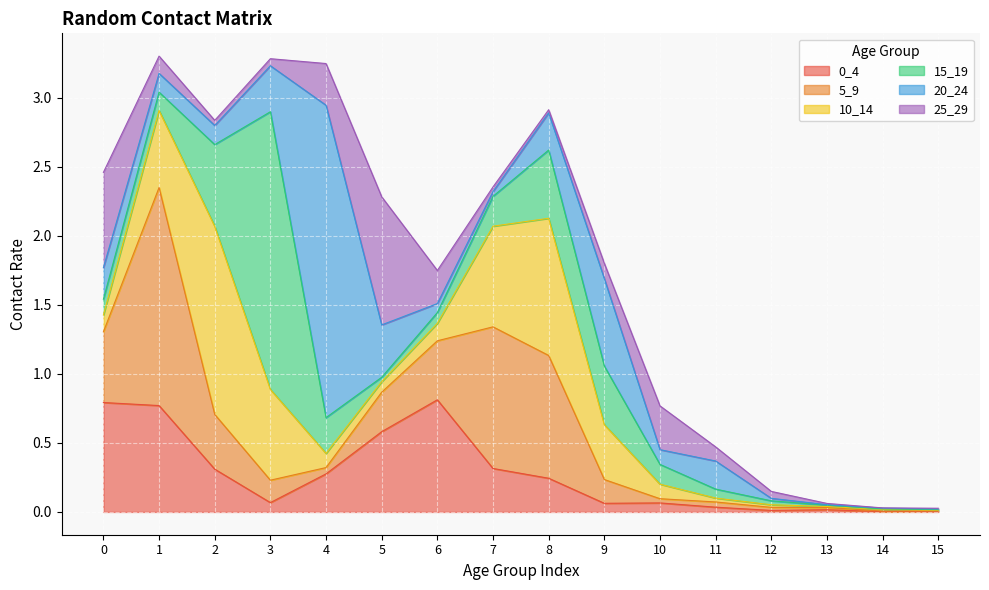

What are all the series names shown in the legend?

0_4, 5_9, 10_14, 15_19, 20_24, 25_29